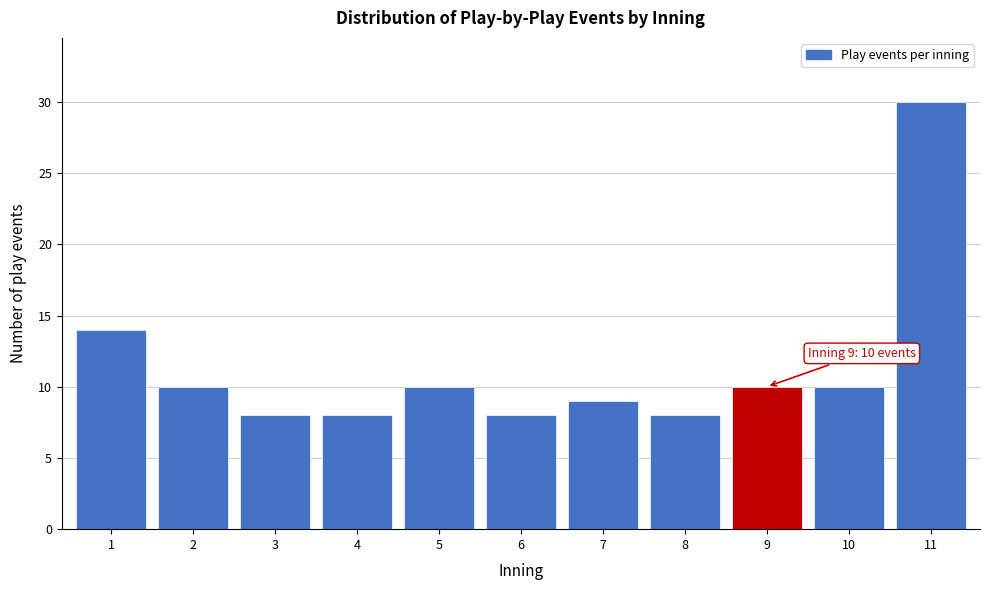

Reading right to left, extract all data points from this chart.

30	10	10	8	9	8	10	8	8	10	14